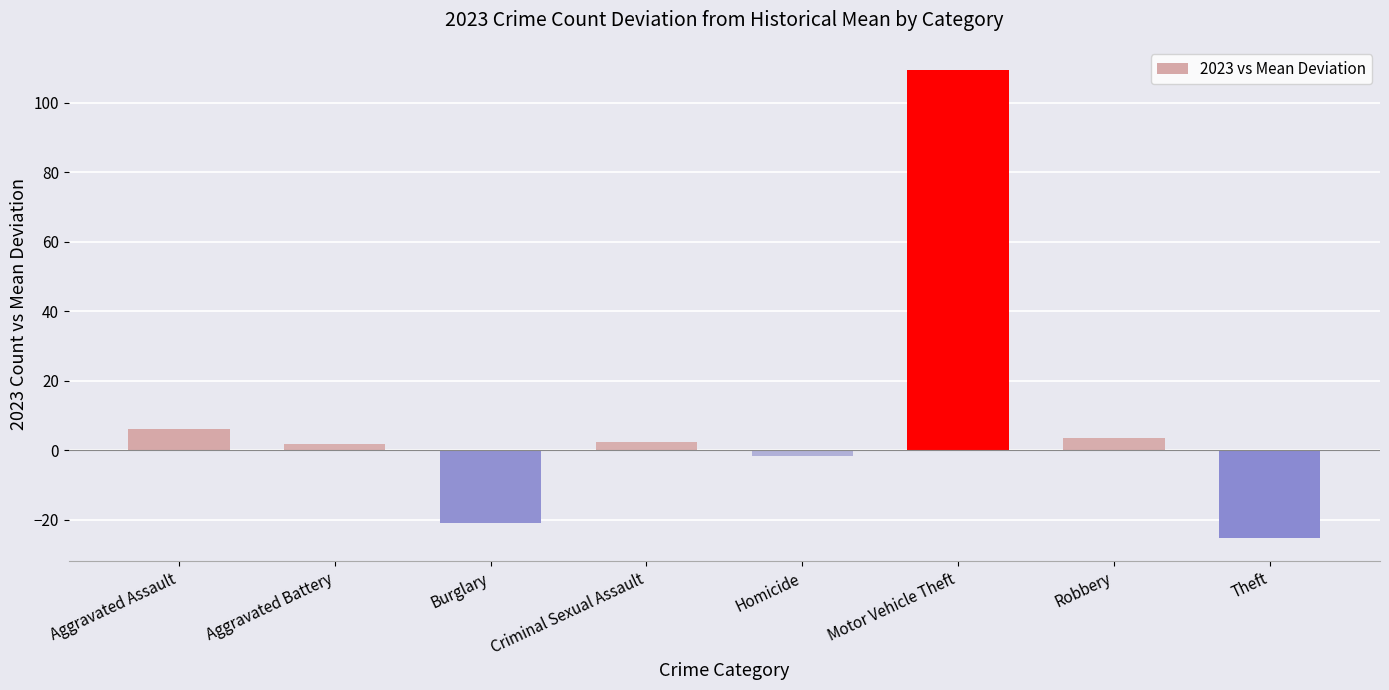

What is the minimum value shown in the chart?

-25.1